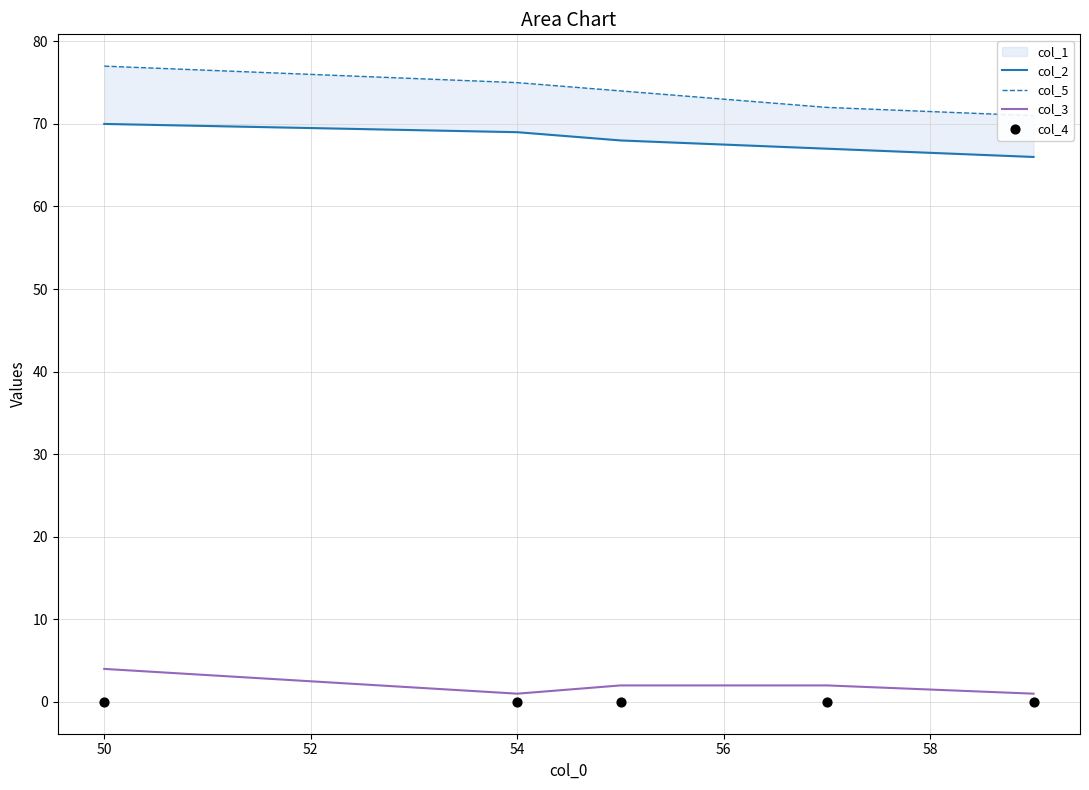

Is the value of col_5 at 56 greater than the value of col_3 at 52?

Yes